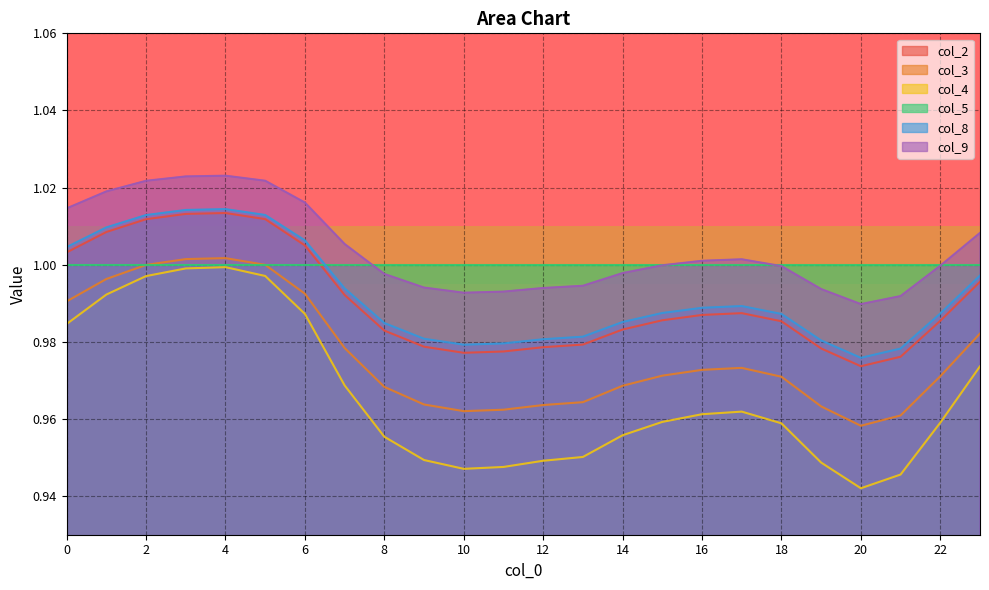

At which label does col_9 reach its peak?

4